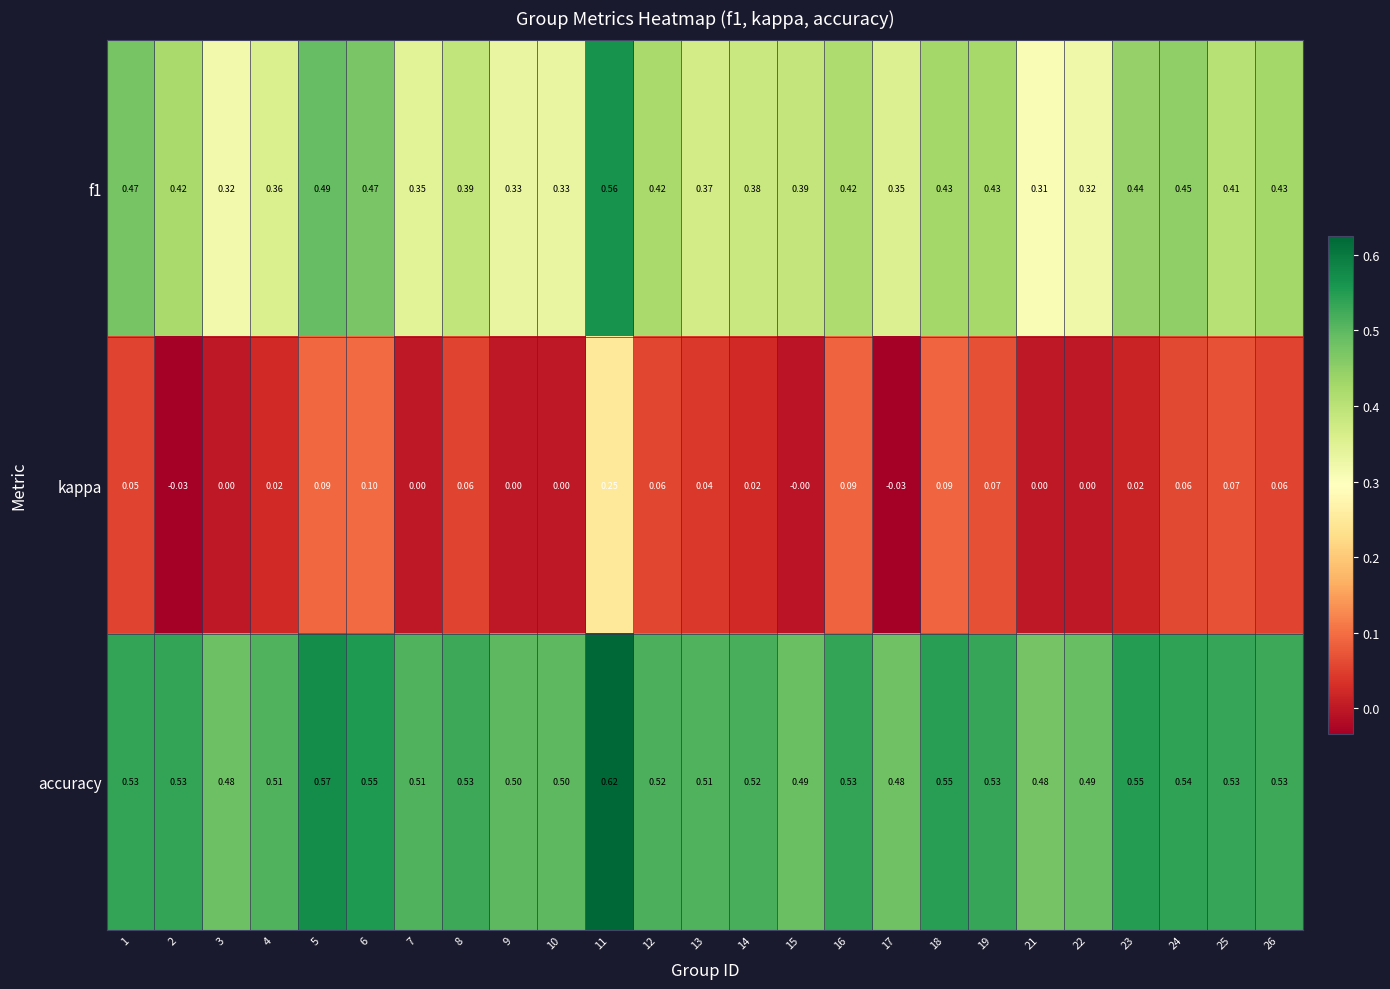

Which series has the largest range (max minus min)?

kappa